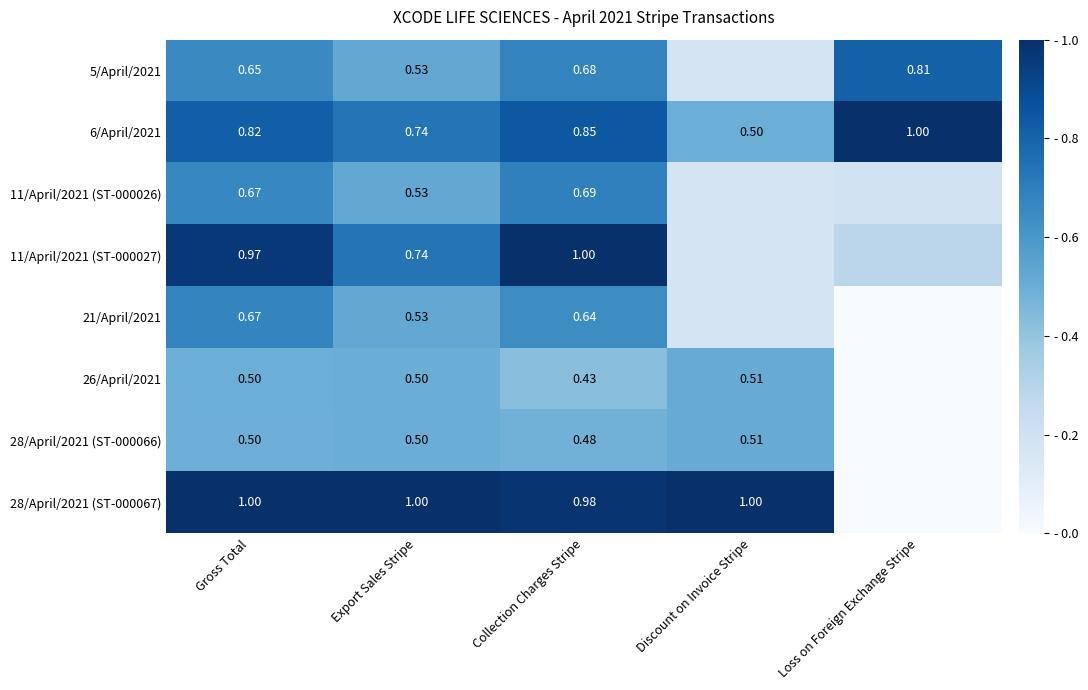

At which label is 6/April/2021 closest to 0?

Discount on Invoice Stripe